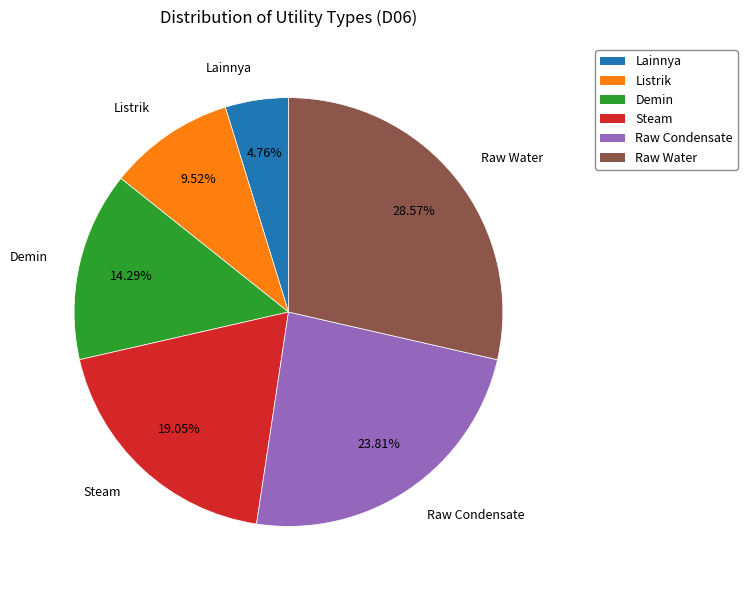

True or false: Steam accounts for 13% of the total.

False